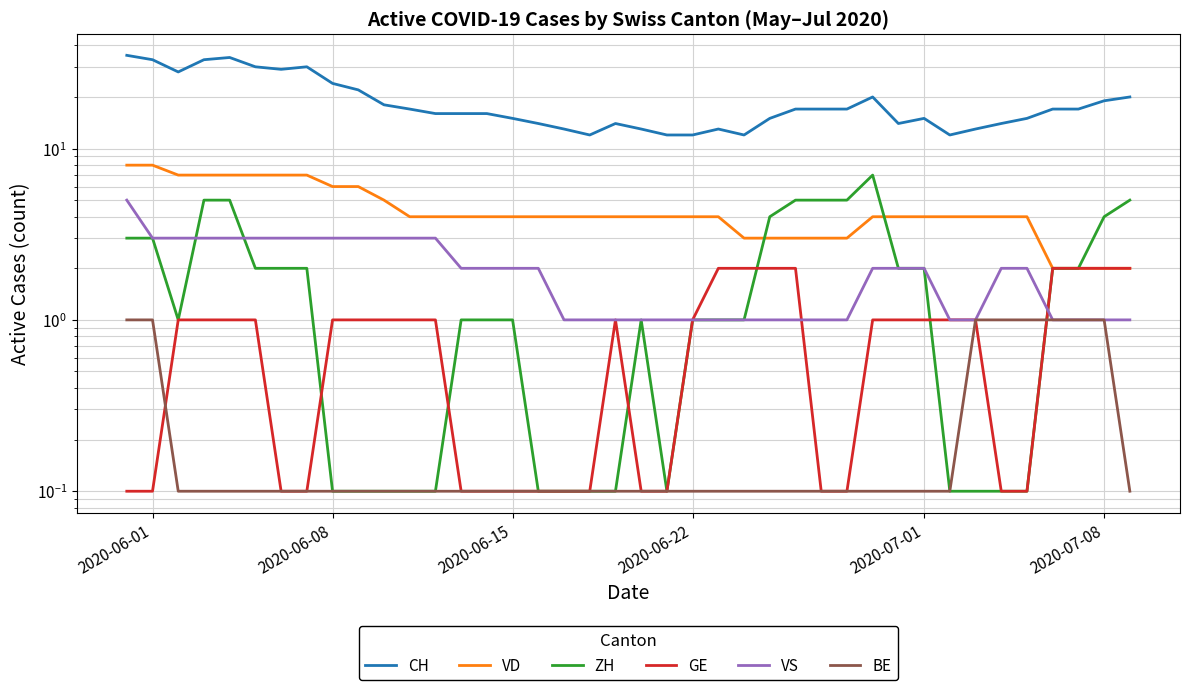

True or false: CH and BE intersect in this chart.

False